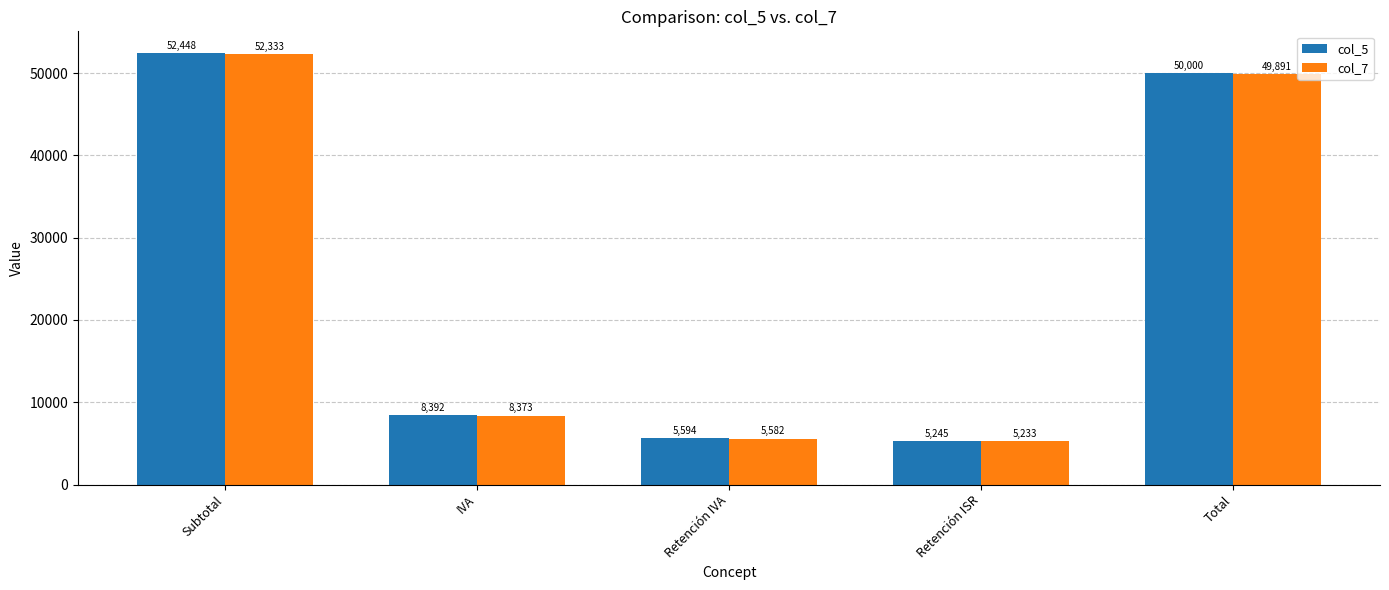

True or false: col_5 has a value of 3491.3 at Retención ISR.

False